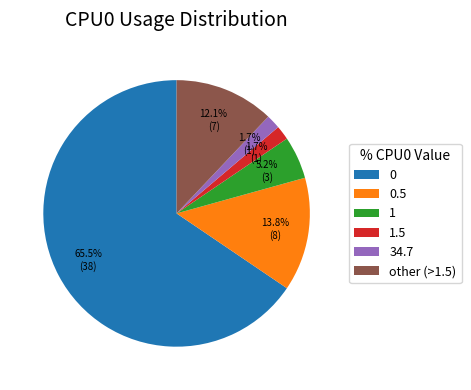

What percentage is NOT represented by 0.5?

86.2%